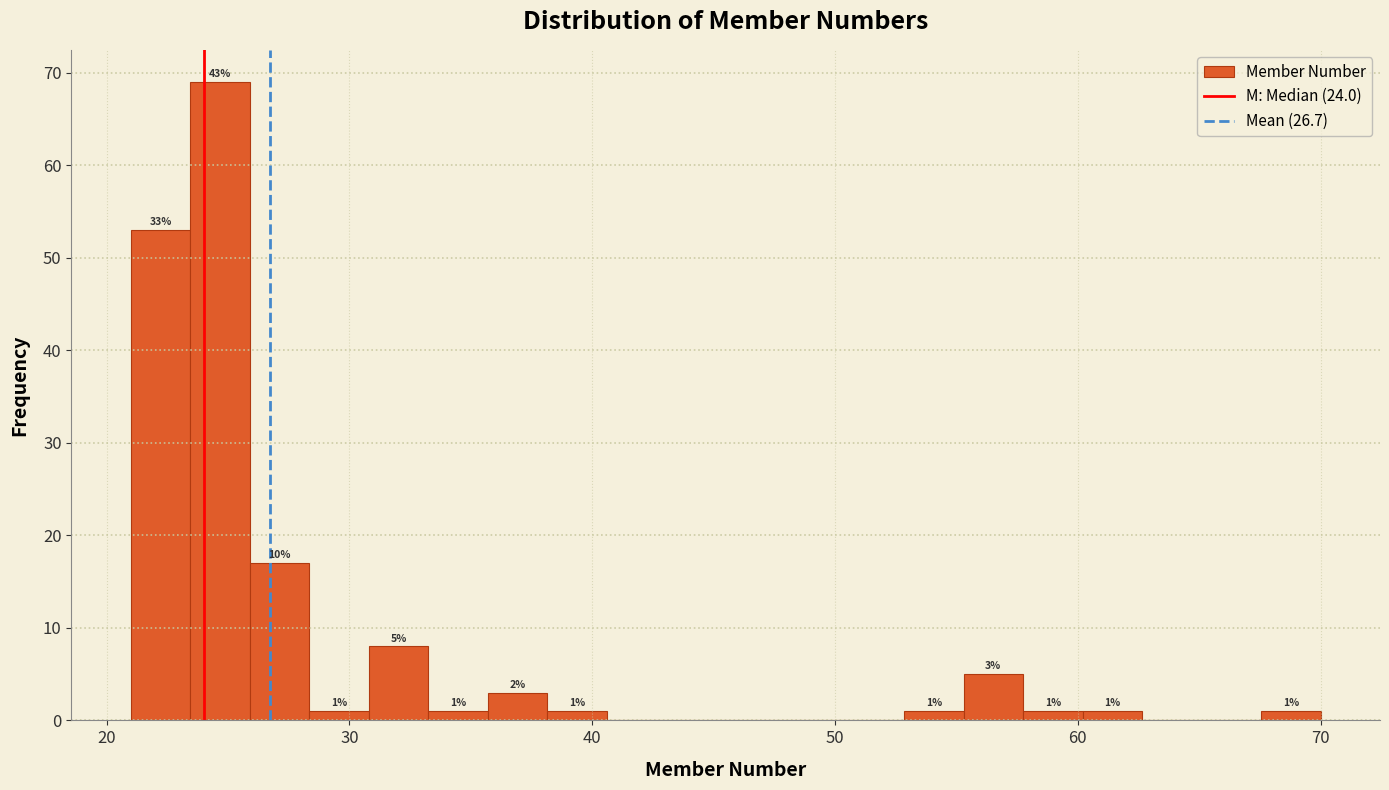

Around what value on the x-axis is the tallest bar? Give the approximate position of its centre, as read against the axis.

25